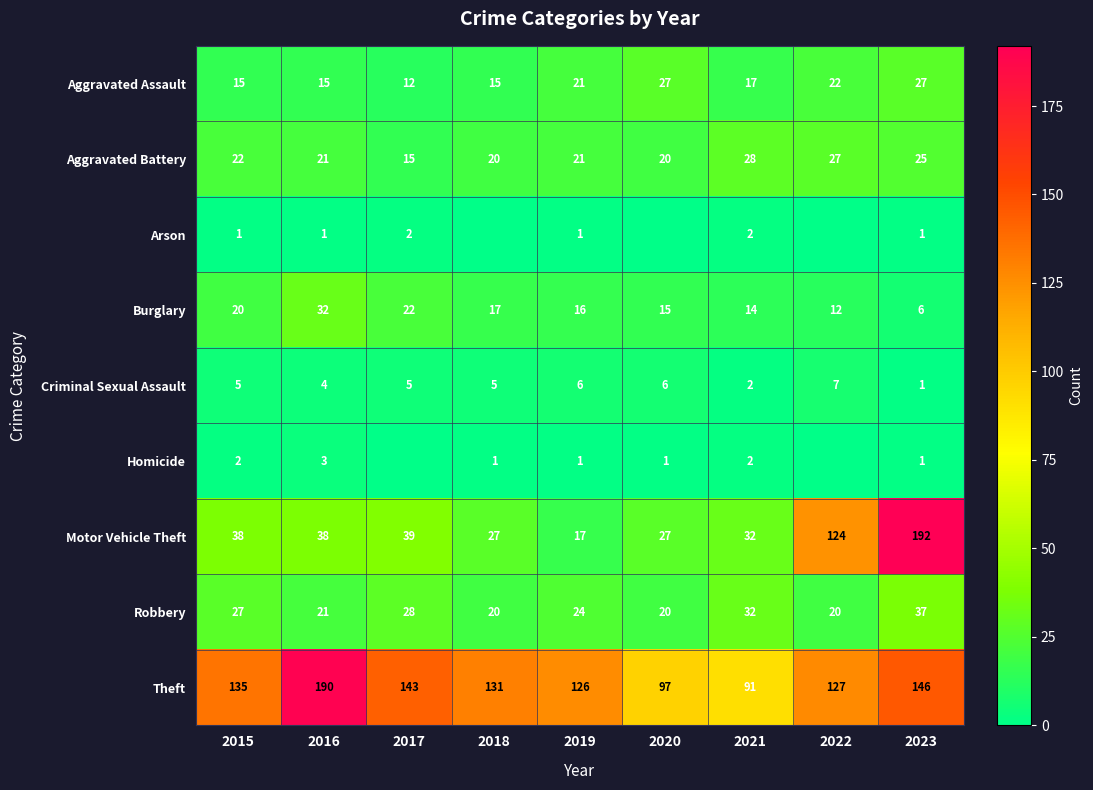

What is the sum of all Robbery values?

229